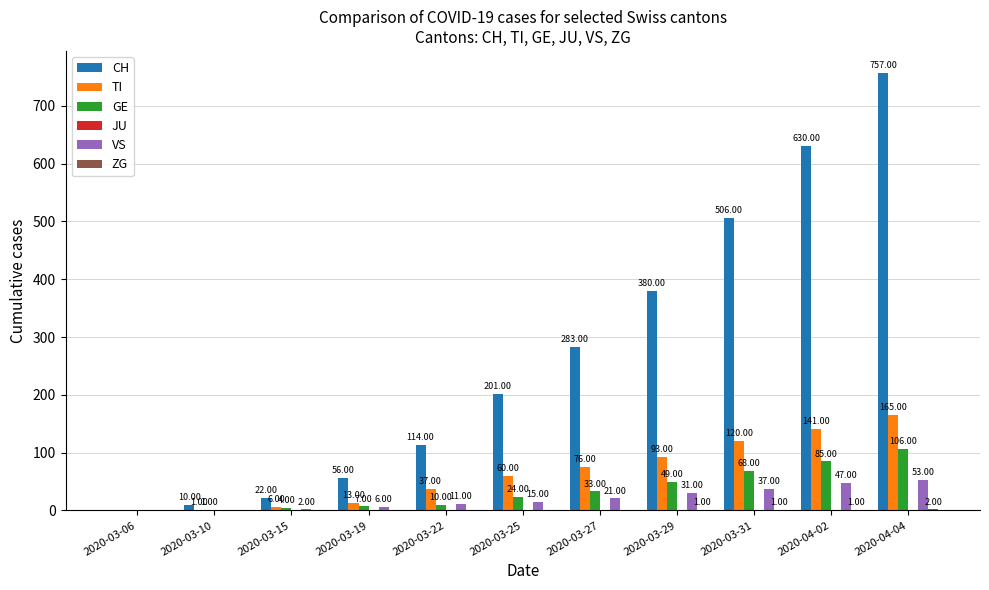

What is the sum of the VS values at 2020-03-29 and 2020-04-02?

78